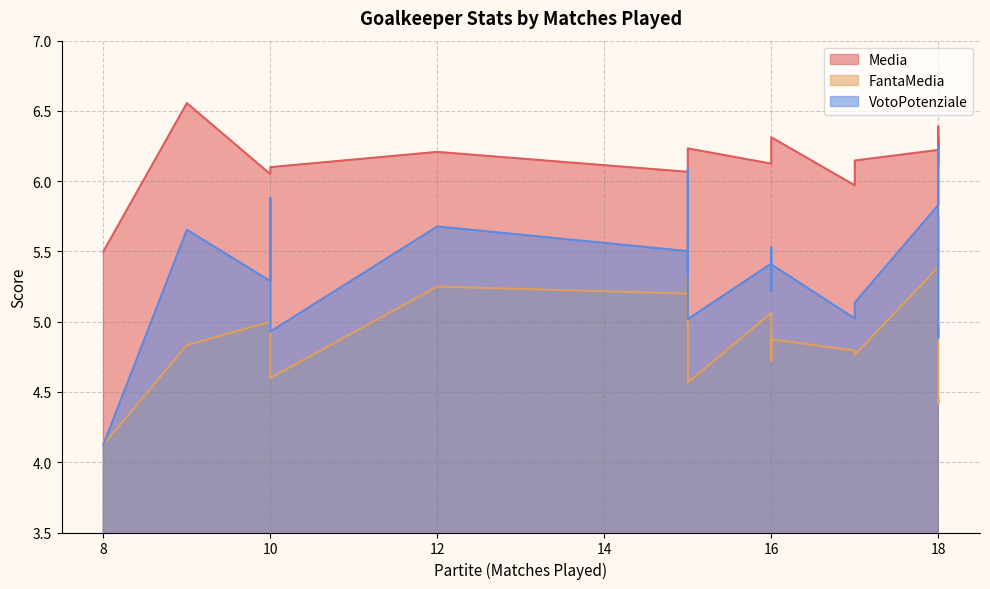

True or false: VotoPotenziale and FantaMedia intersect in this chart.

False